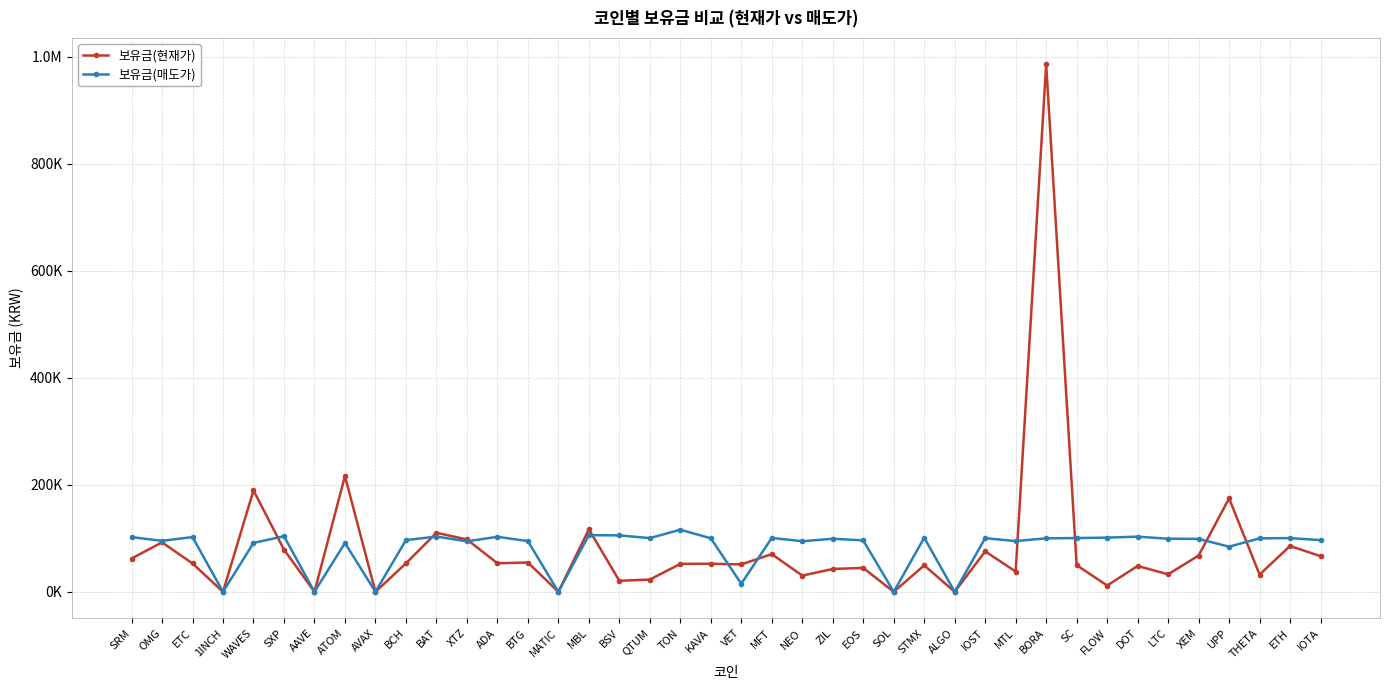

Does the chart have visible grid lines?

Yes